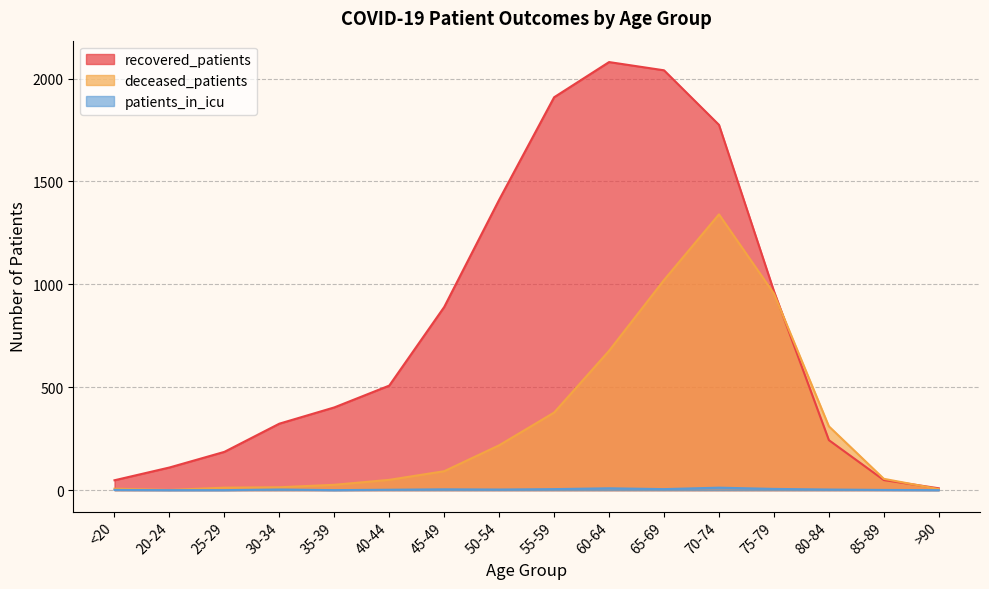

What position from the right is 40-44?

11